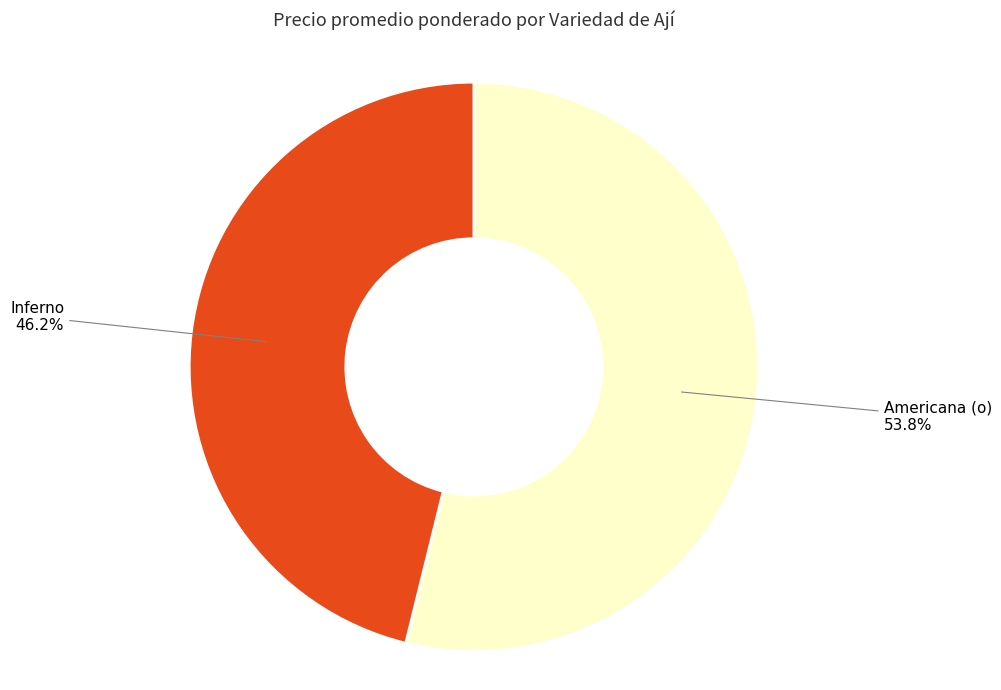

Rank the categories by value from highest to lowest.

Americana (o), Inferno